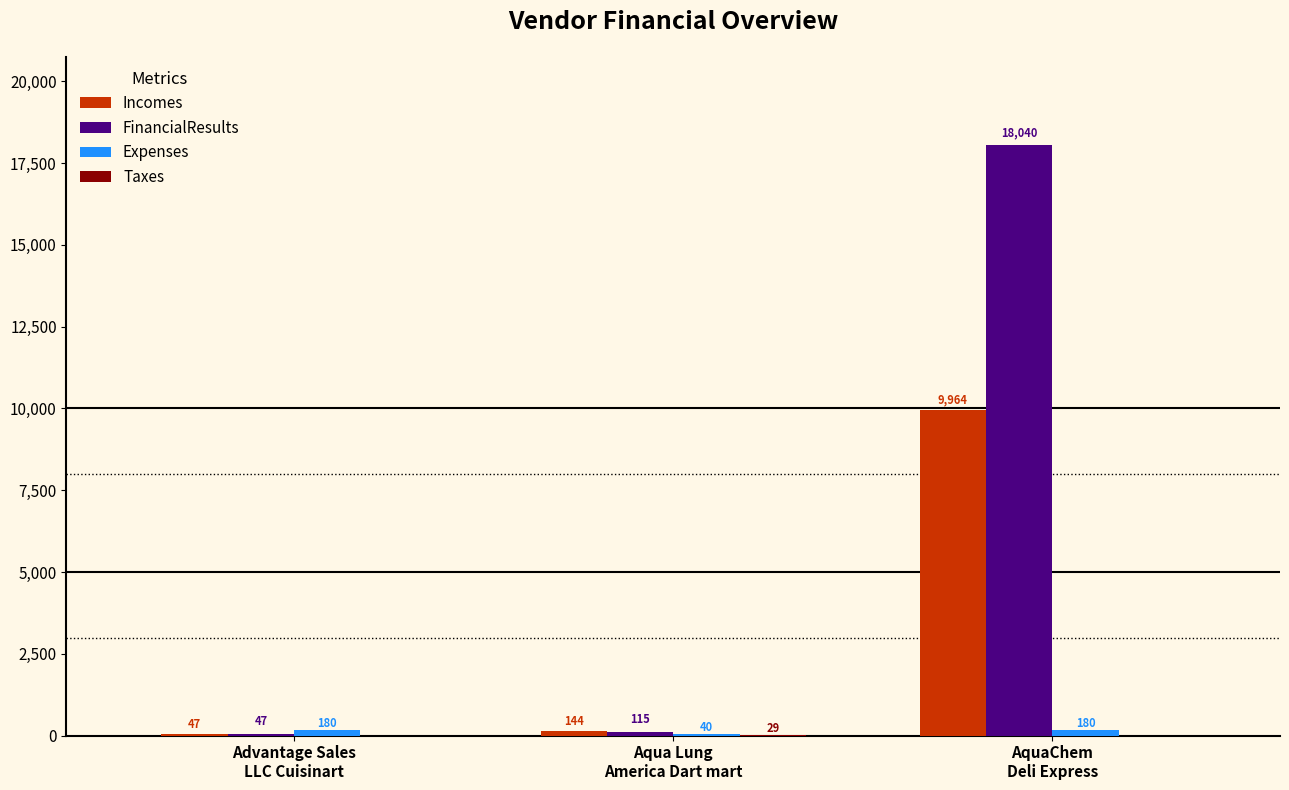

Which series has the largest total across all categories?

FinancialResults